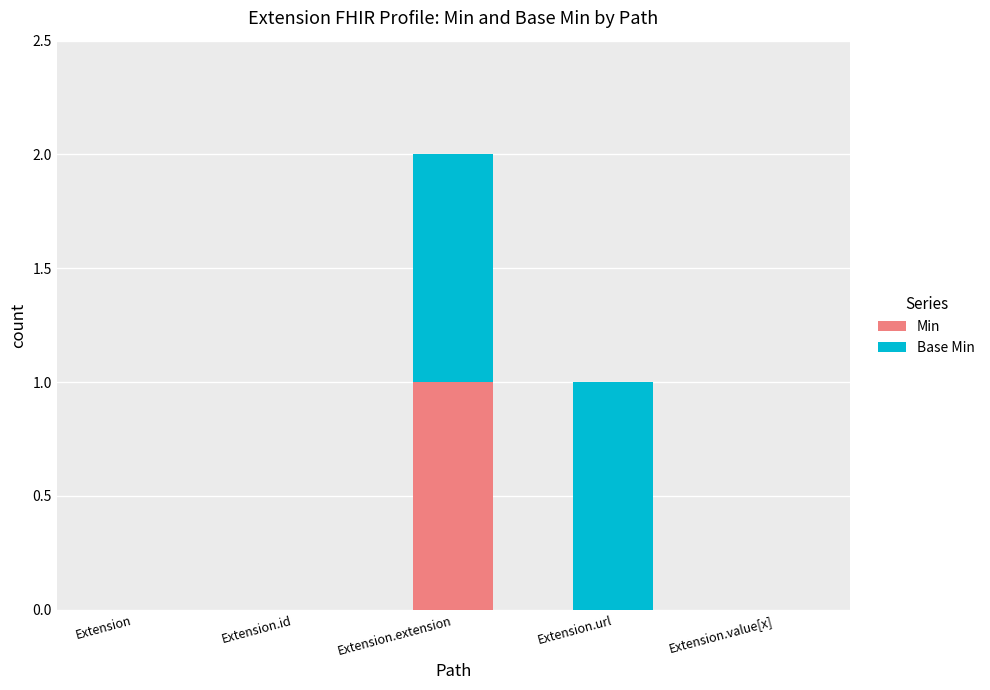

Count the number of data series in this chart.

2